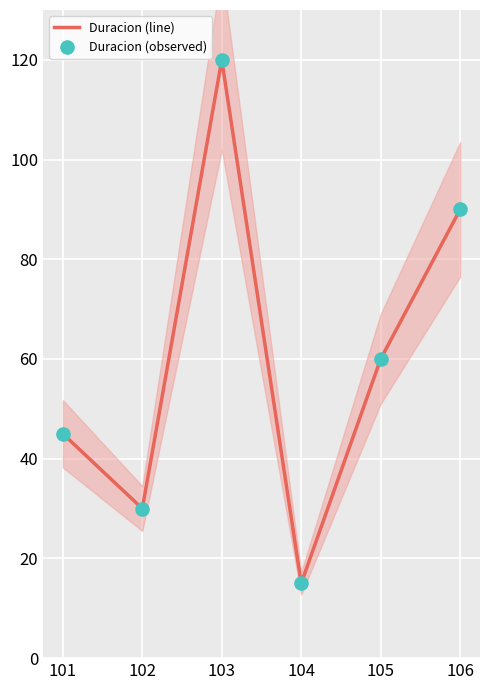

Which series reaches the minimum Y coordinate?

Duracion (line)